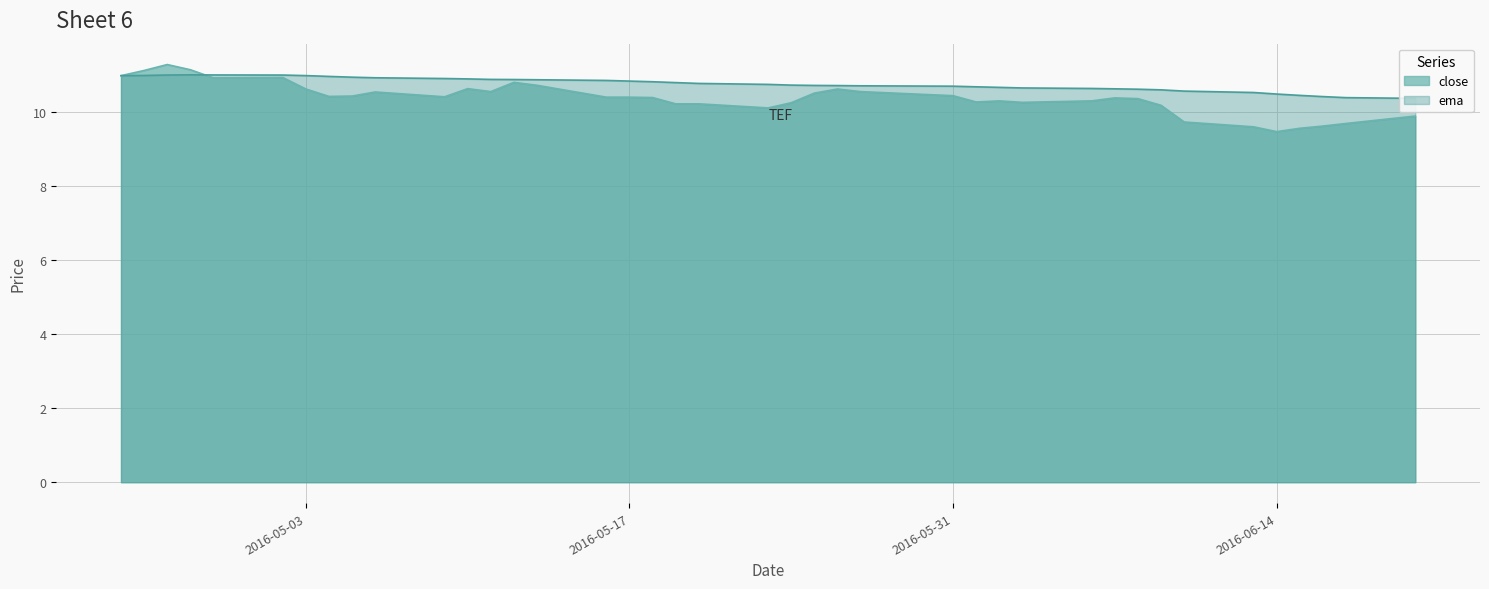

What is the difference between the maximum and minimum values in the ema series?

0.6